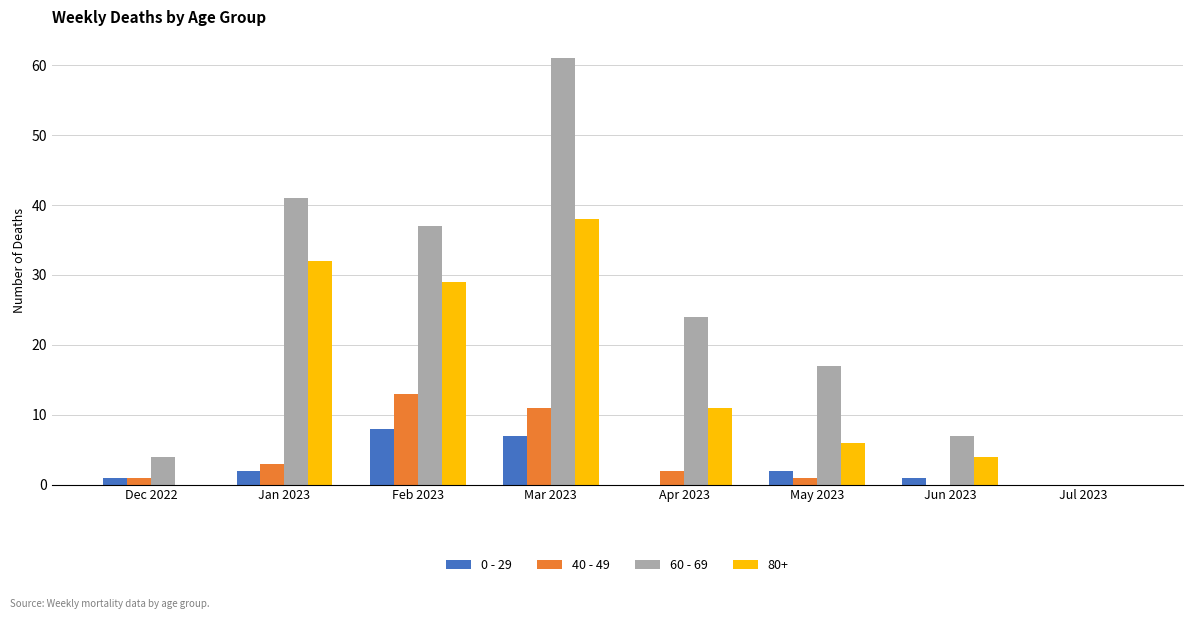

Count the number of categories in the chart.

8